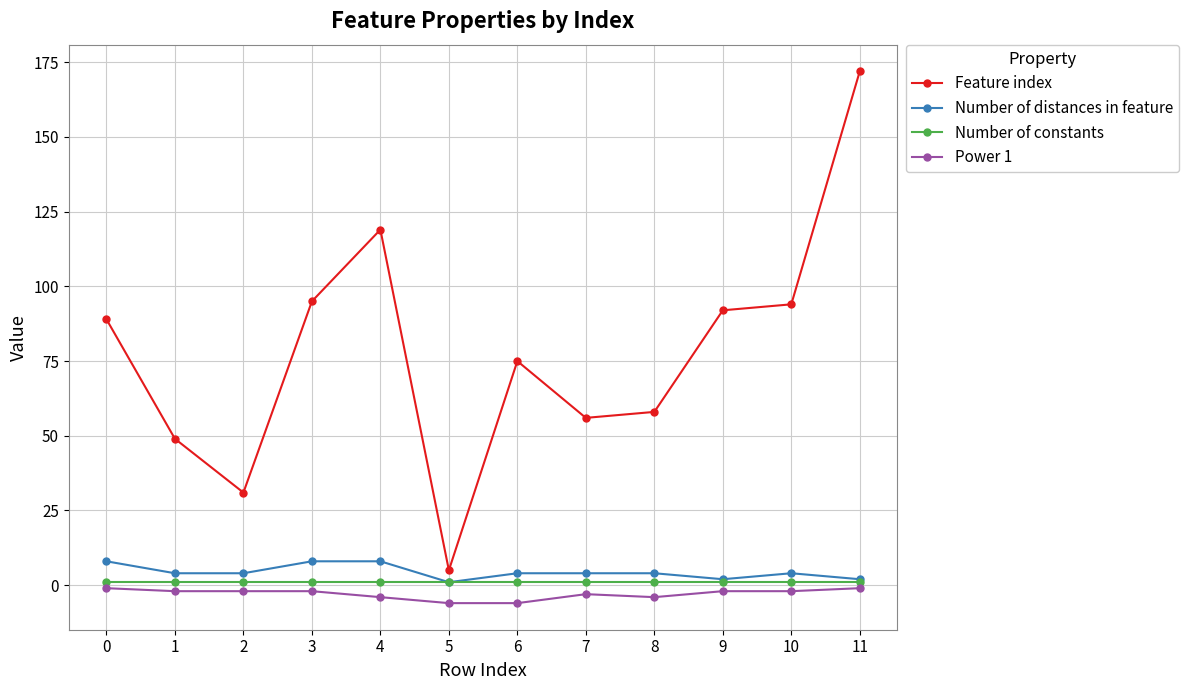

Rank the series by their maximum value, from lowest to highest.

Power 1, Number of constants, Number of distances in feature, Feature index